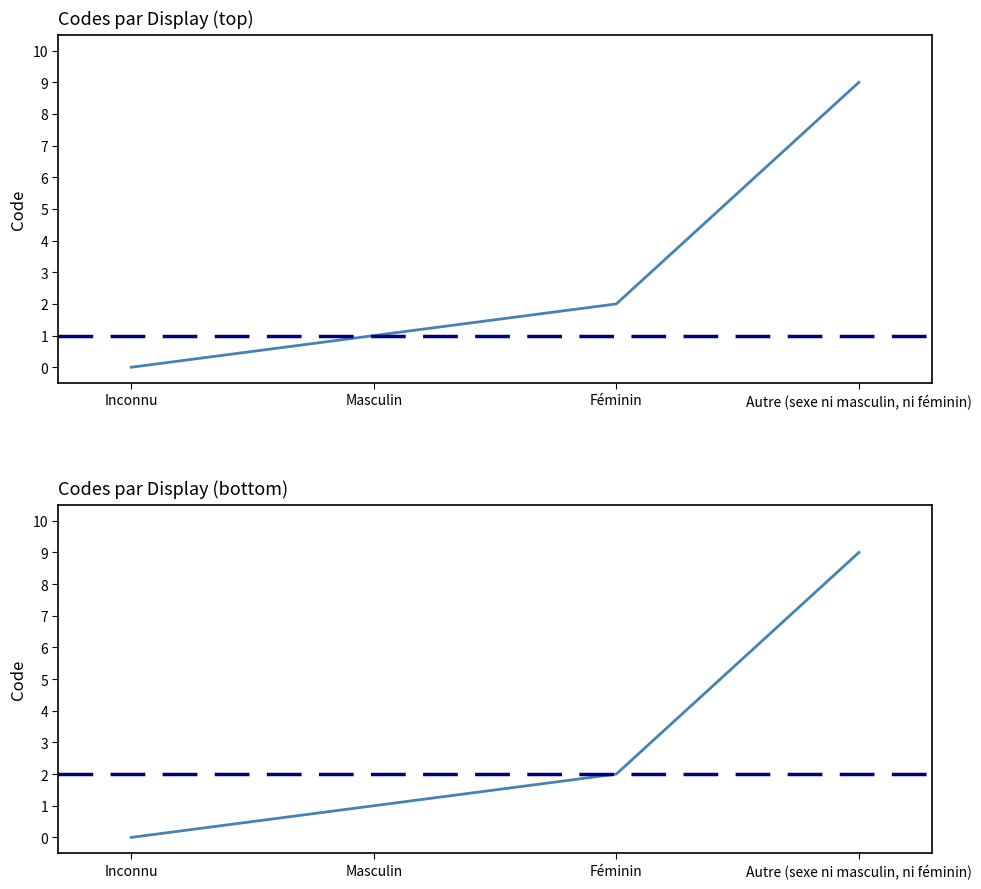

What is the sum of the values at Autre (sexe ni masculin, ni féminin) and Masculin?

10